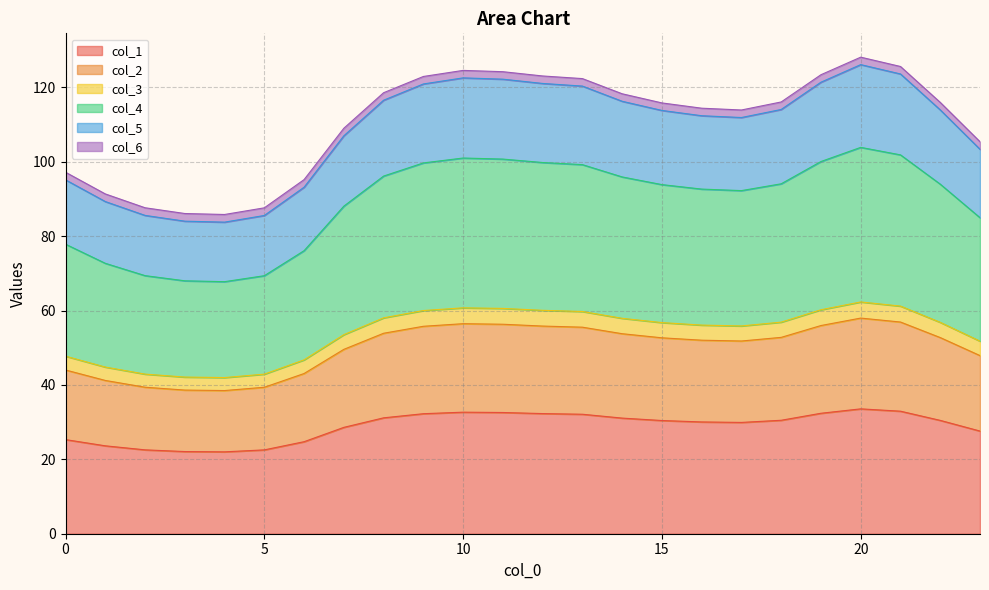

List the labels in order of col_4 value, smallest first.

4, 3, 5, 2, 1, 6, 0, 23, 7, 17, 16, 15, 22, 18, 14, 8, 13, 9, 12, 19, 11, 10, 21, 20